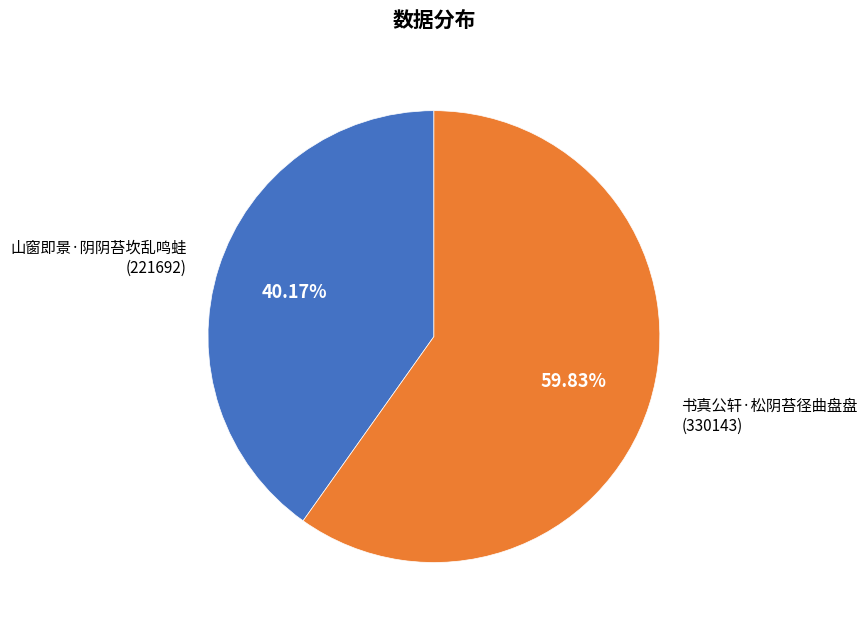

Which category has the smallest portion of the pie?

山窗即景·阴阴苔坎乱鸣蛙